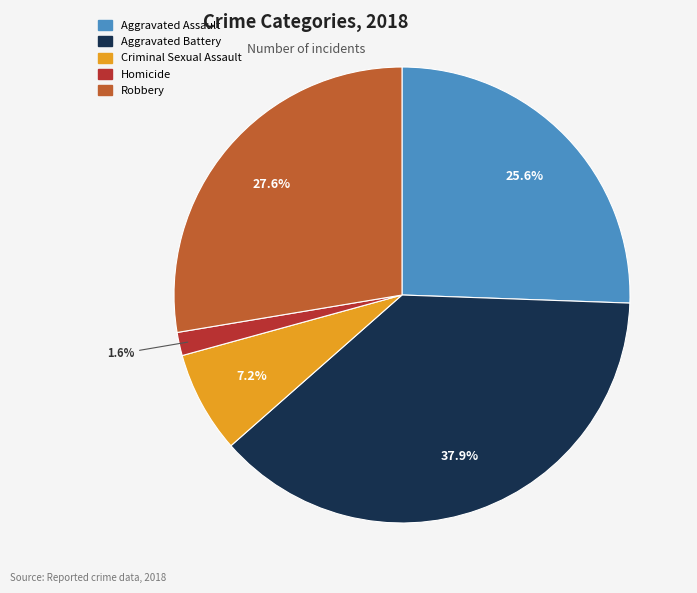

To the nearest percent, what percentage of the pie is Aggravated Assault?

26%